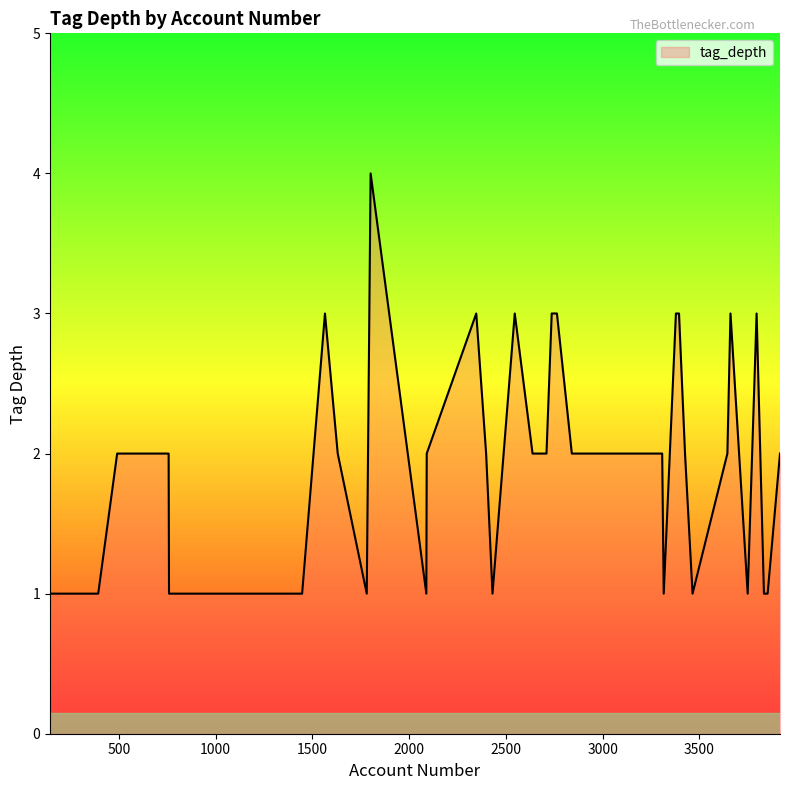

What is the difference between the maximum and minimum values?

3